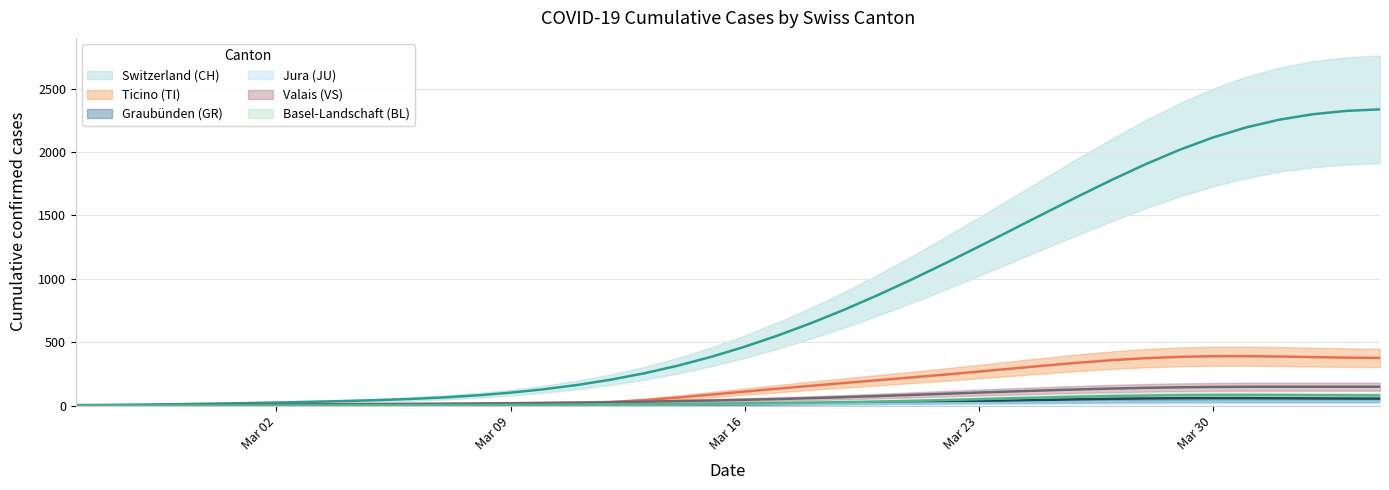

At how many categories does at least one series exceed 101?

27